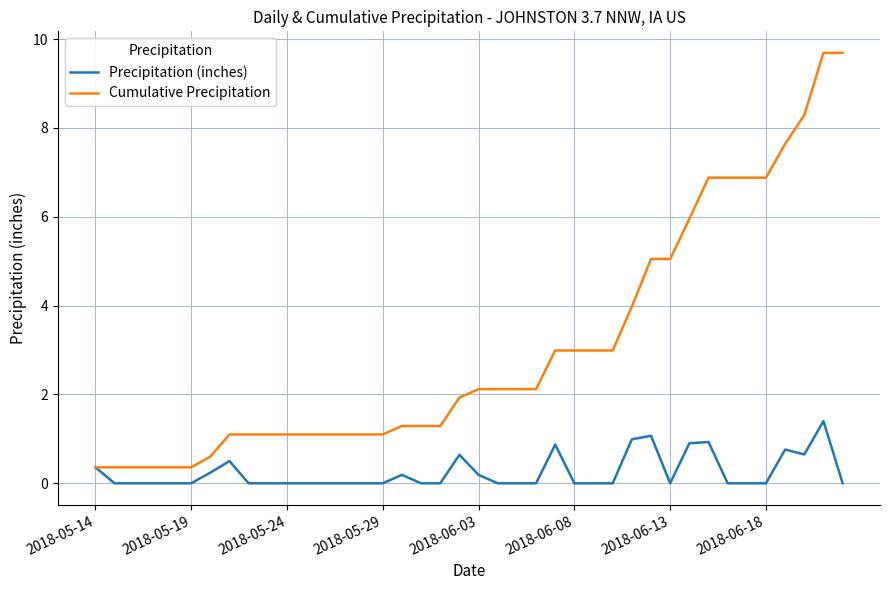

Rank the series by their average value, from lowest to highest.

Precipitation (inches), Cumulative Precipitation